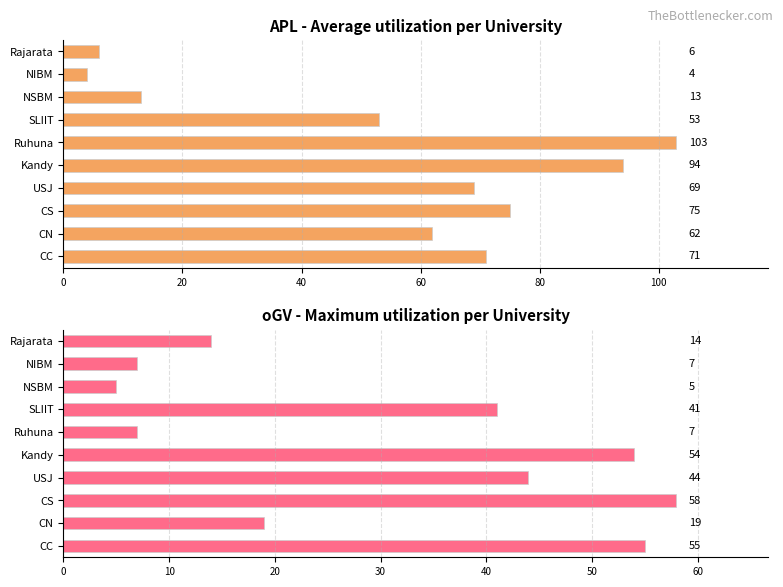

Which has a higher value, CN or Rajarata?

CN